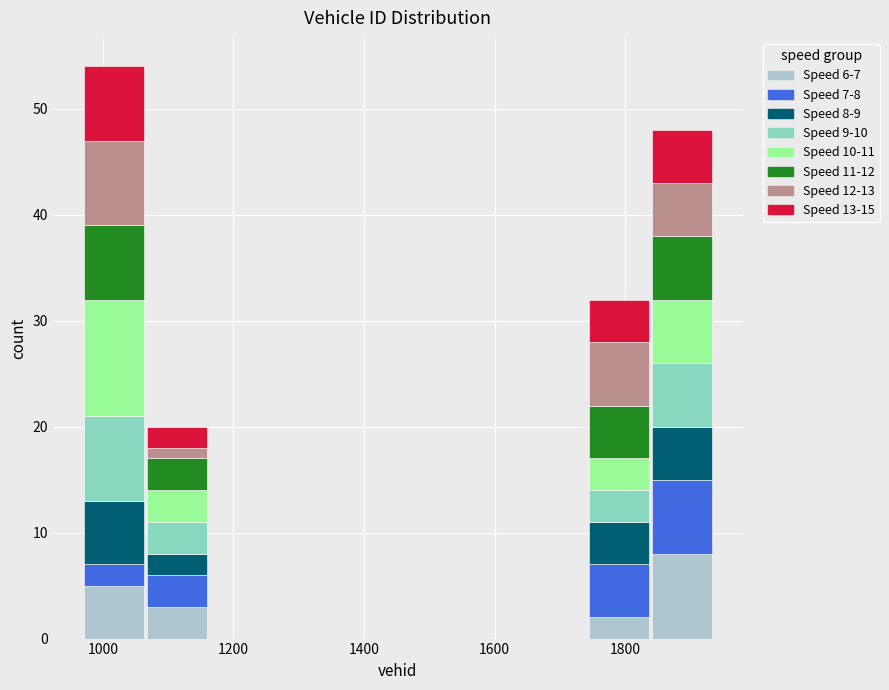

Which range on the x-axis has the tallest stacked bar (by total height)?

960 to 1060